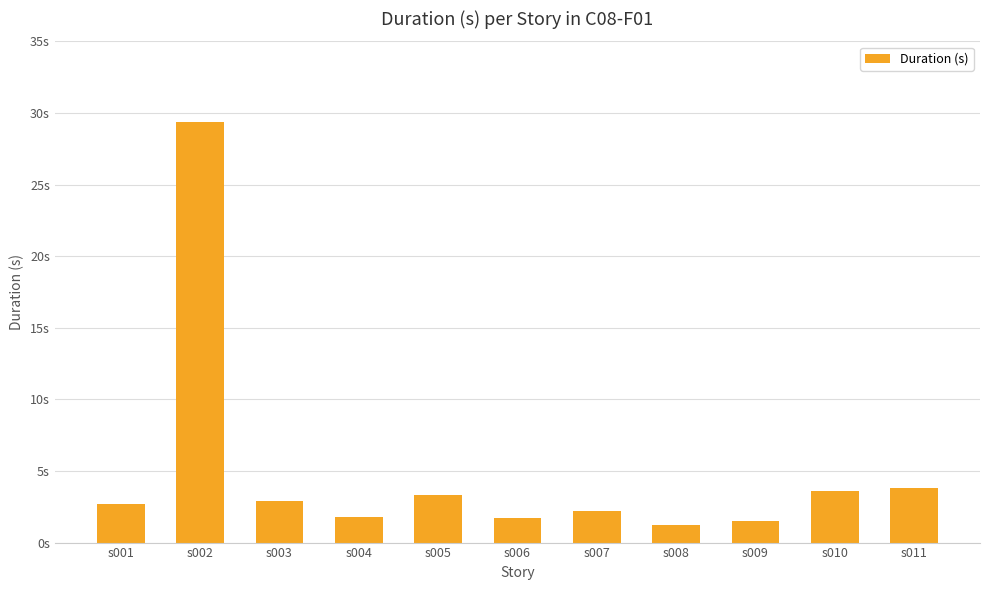

Are the bars horizontal?

No